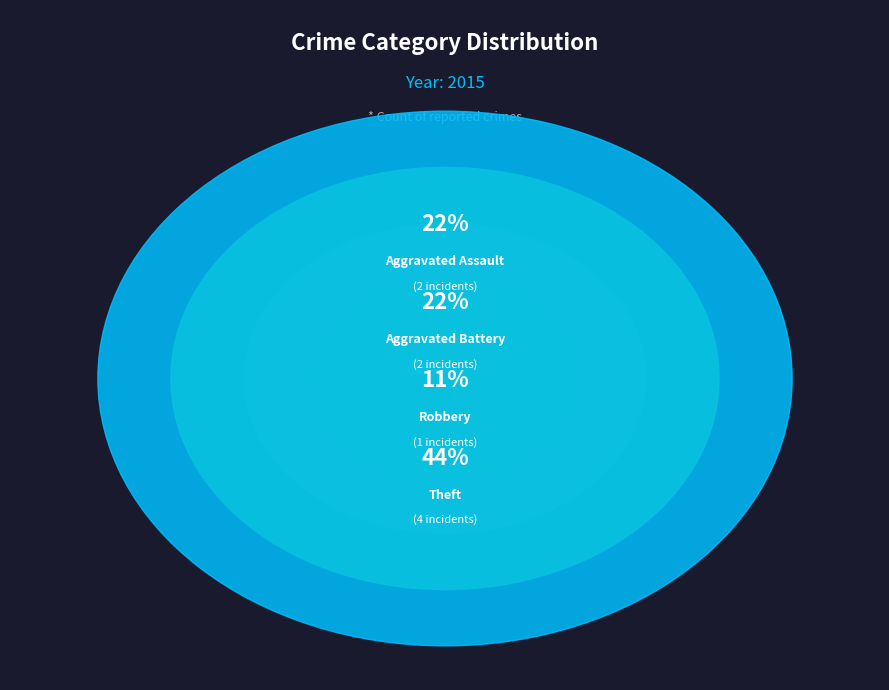

Is Motor Vehicle Theft the majority of the pie?

No